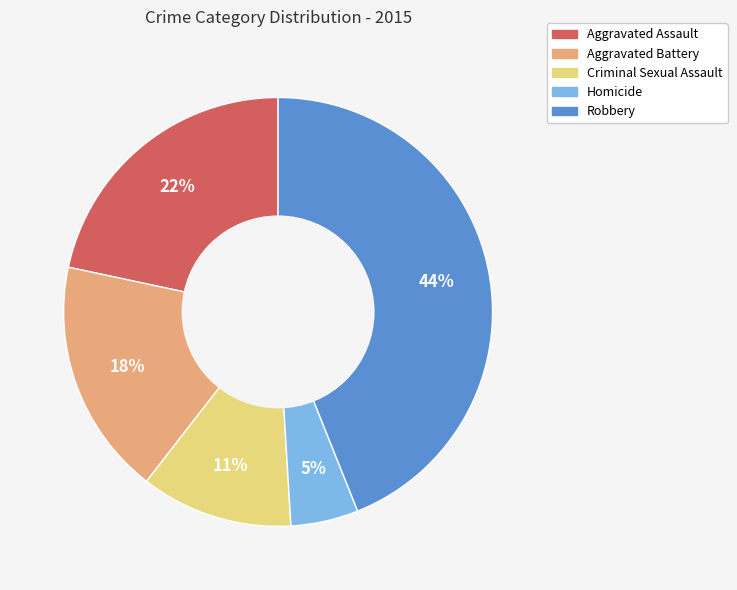

Rank the categories by value from highest to lowest.

Robbery, Aggravated Assault, Aggravated Battery, Criminal Sexual Assault, Homicide